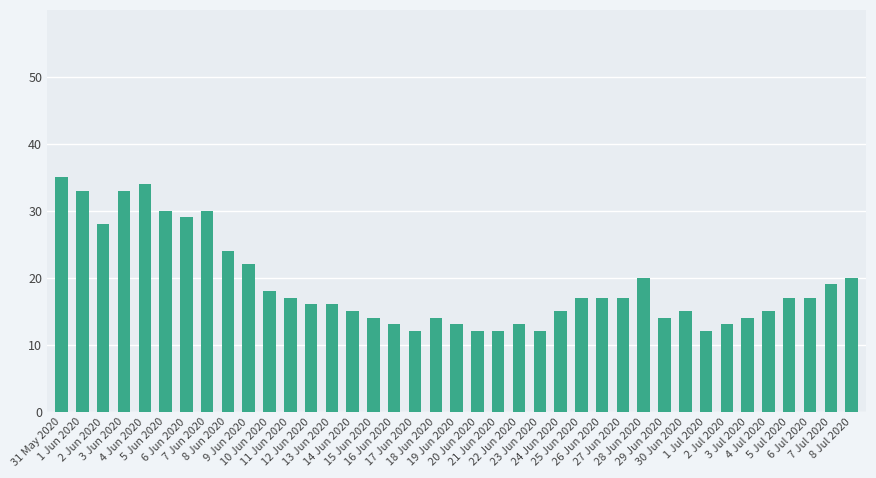

Which has a higher value, 18 Jun 2020 or 10 Jun 2020?

10 Jun 2020